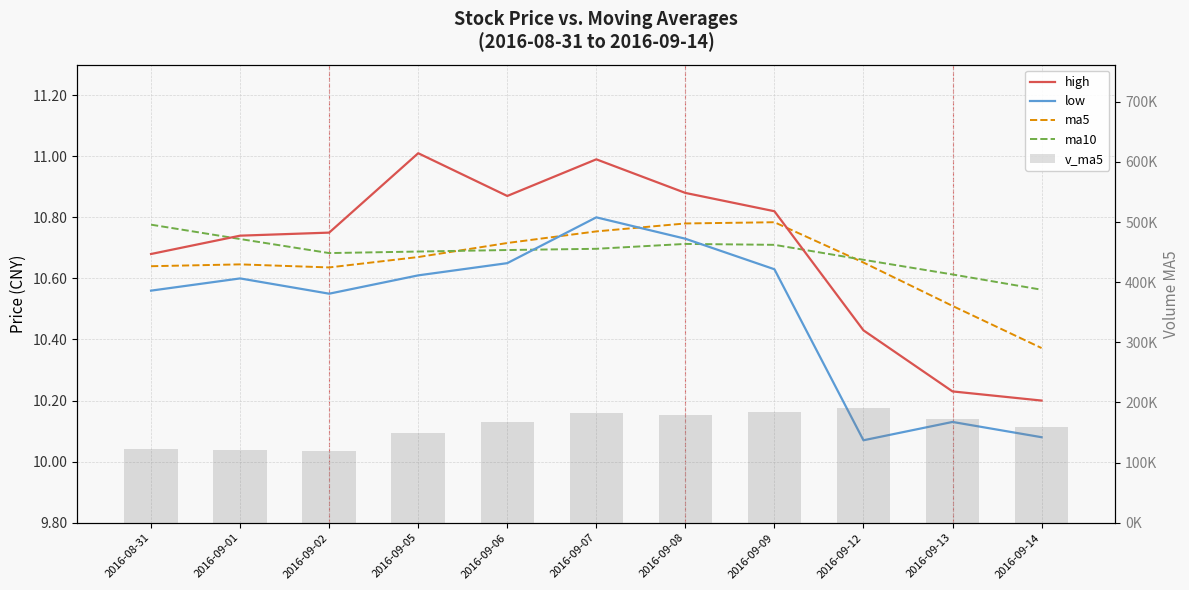

At which category is the sum across all series the highest?

2016-09-12